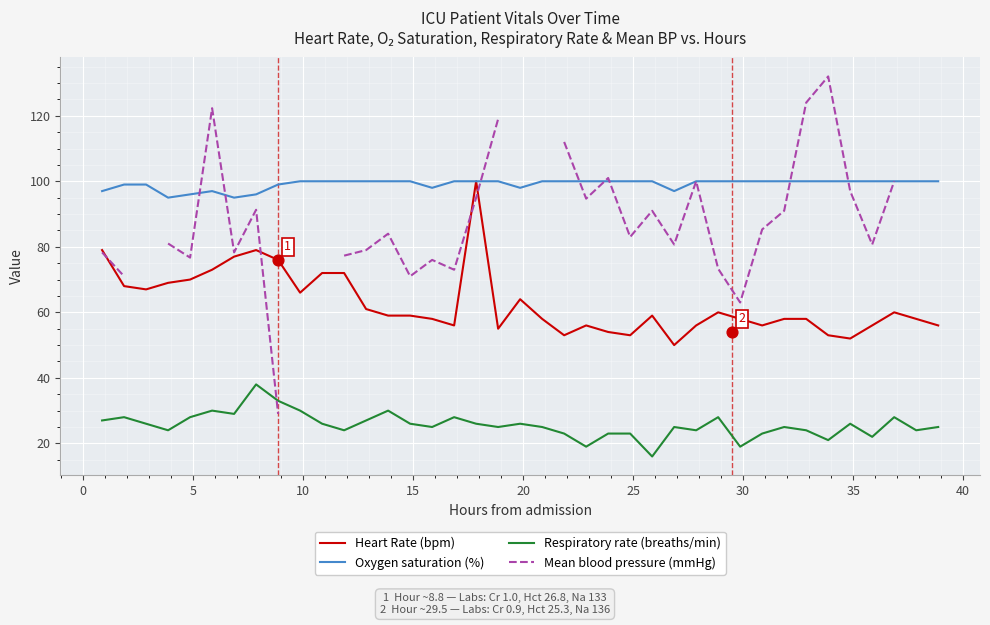

Which series has the largest Y range (max minus min)?

Mean blood pressure (mmHg)